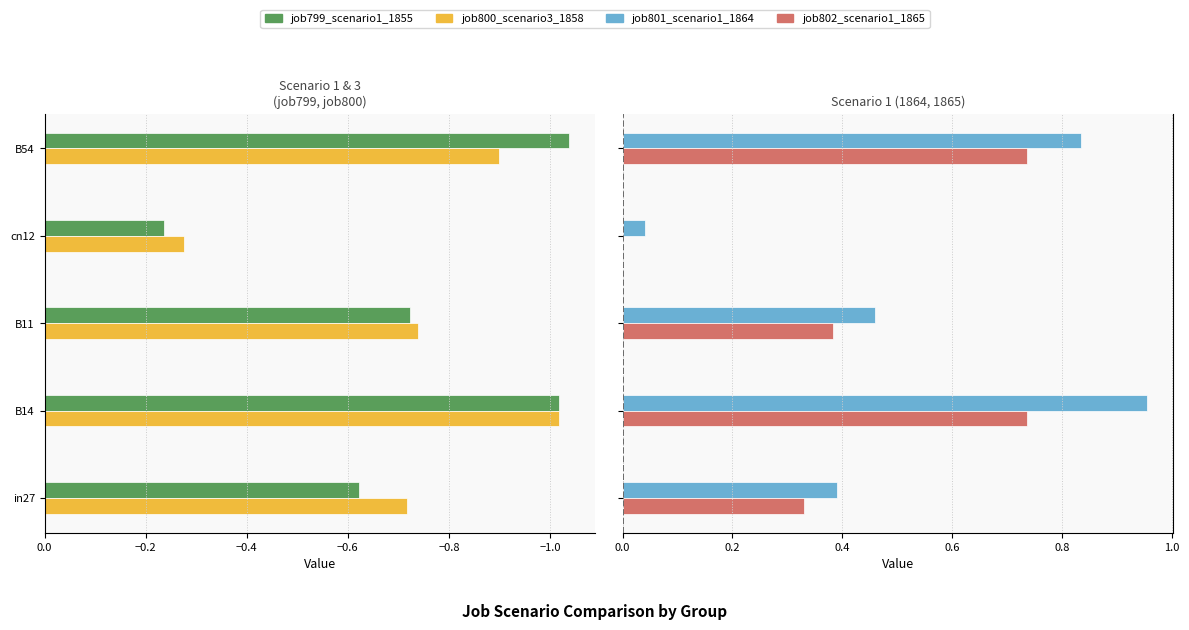

Between B54 and in27, which is larger?

in27